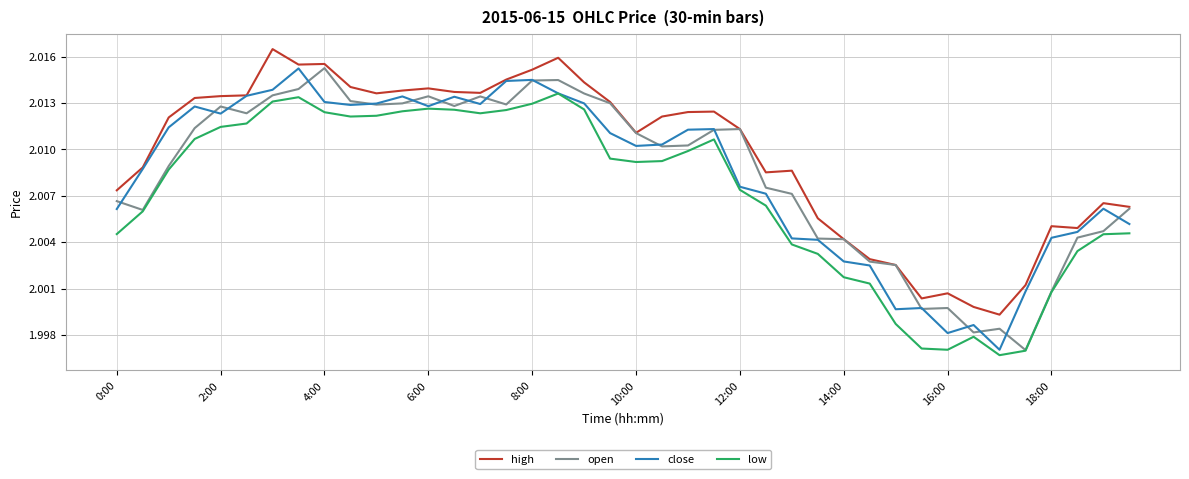

True or false: high and low cross at least once.

False